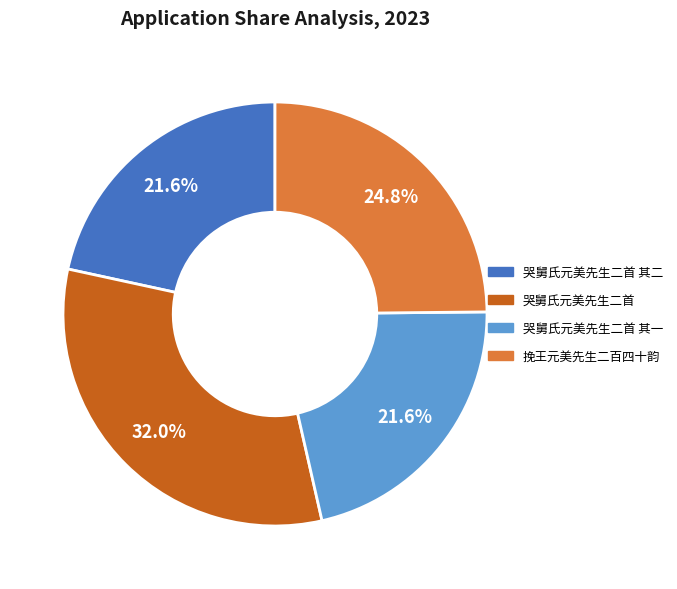

Is there any slice that represents more than half of the pie?

No